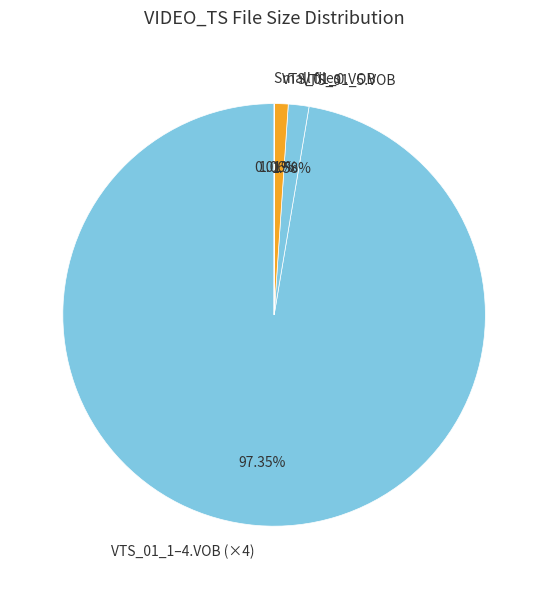

Which has a higher value, VTS_01_5.VOB or VTS_01_1–4.VOB (×4)?

VTS_01_1–4.VOB (×4)